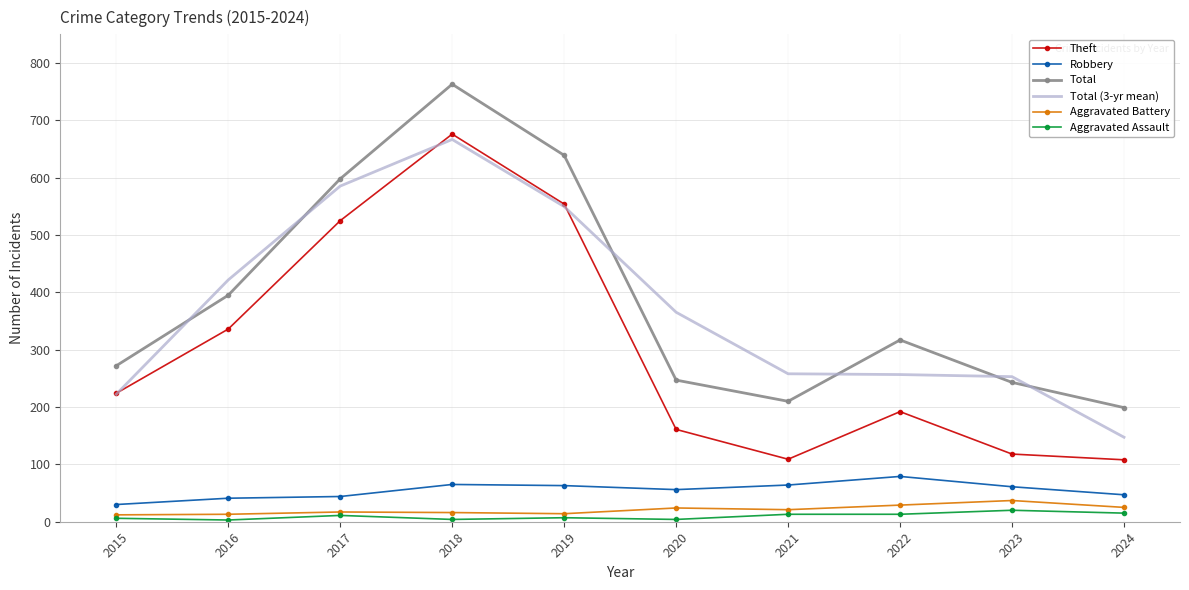

Which label corresponds to the largest value in the chart?

2018